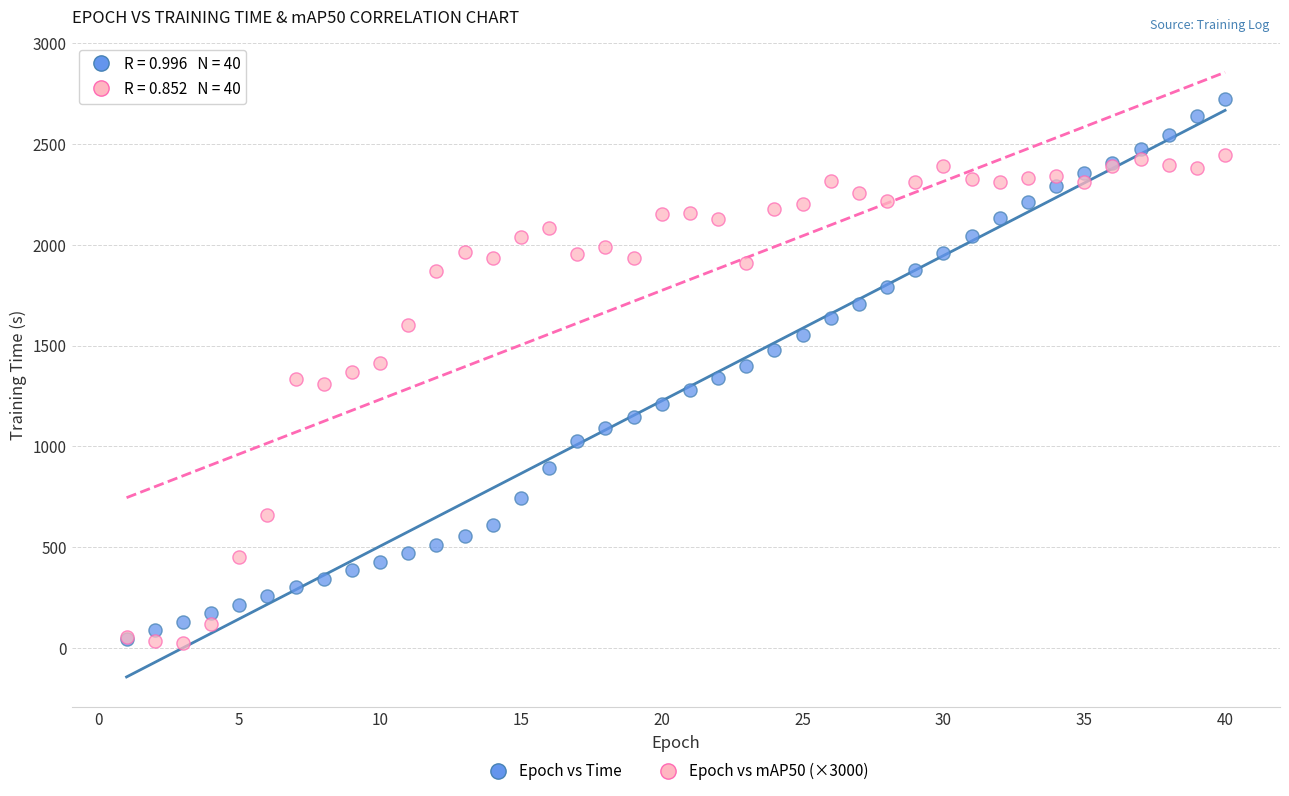

Which series has the widest spread of Y values?

Epoch vs Time